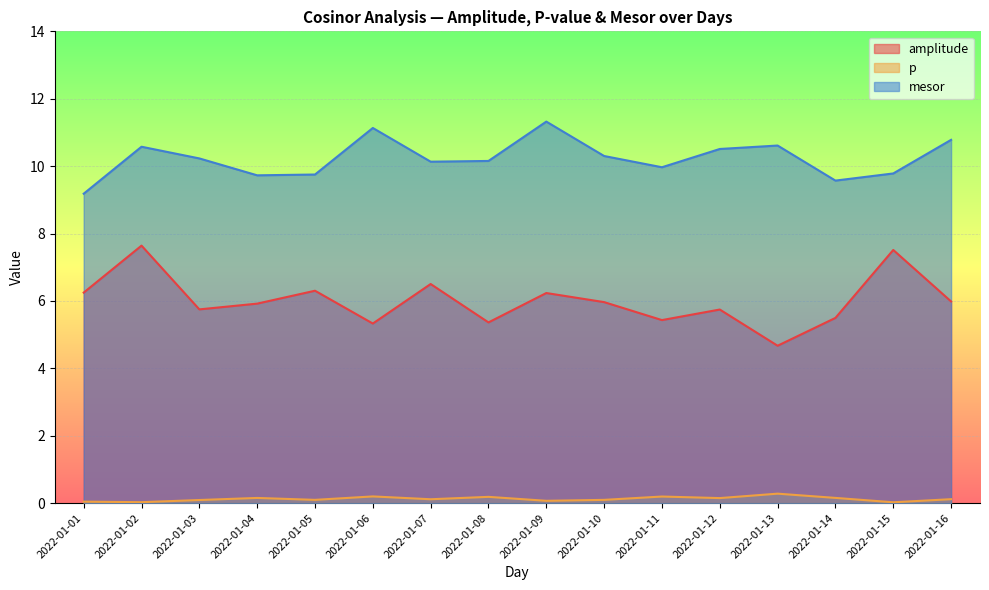

True or false: amplitude has more than 0 points higher than both neighbors.

True